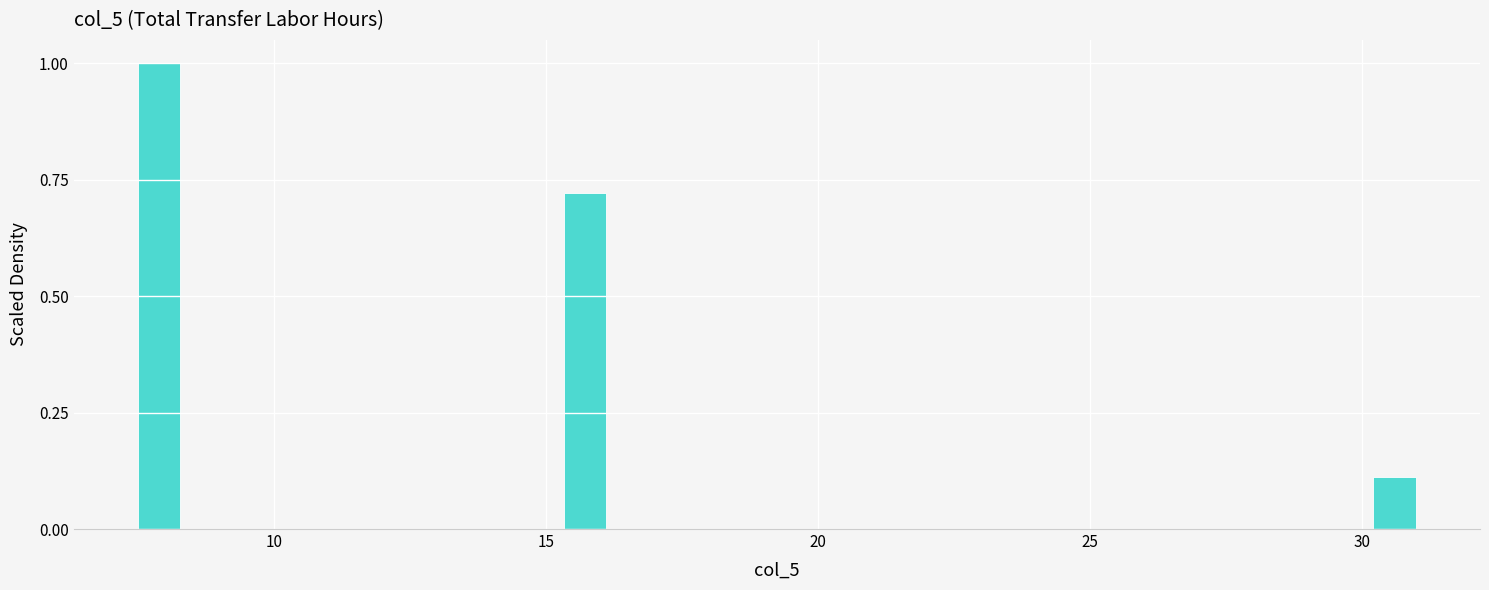

Read against the x-axis, roughly where is the centre of the tallest bar?

8.0